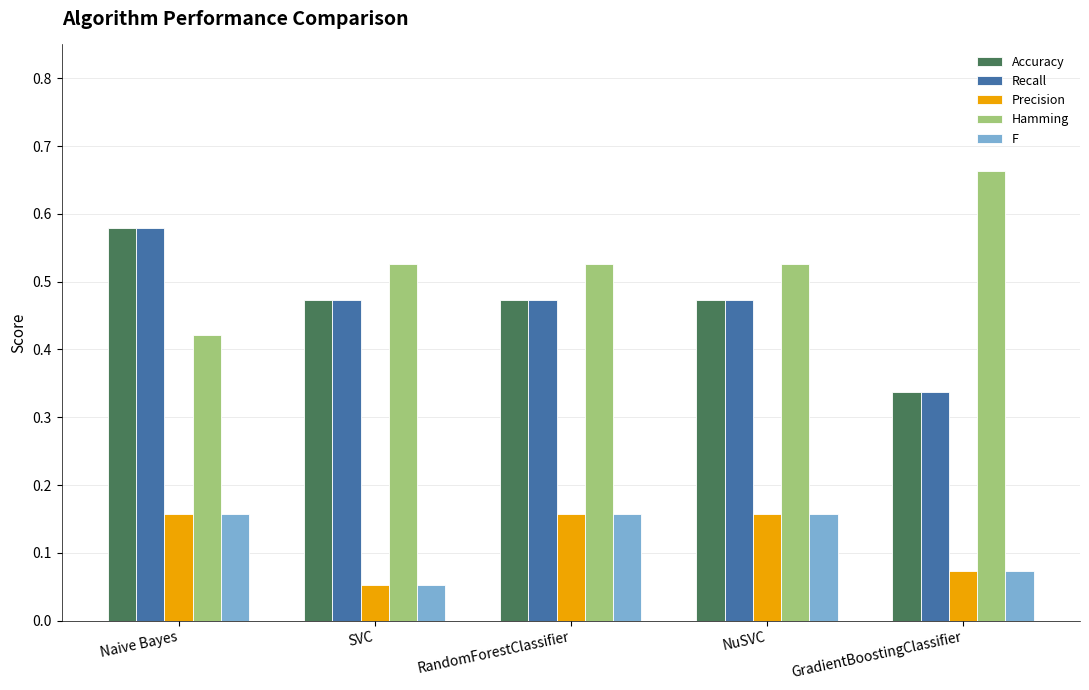

Is the value of F at SVC greater than the value of Precision at Naive Bayes?

No